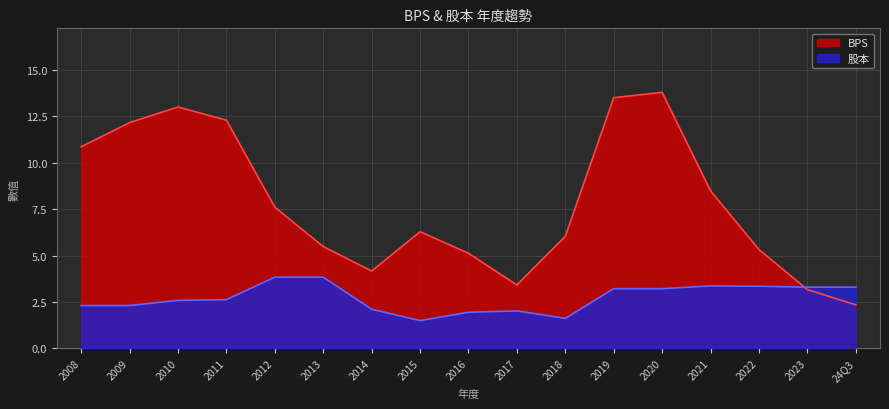

The value of BPS at 2016 is 5.1. True or false?

True